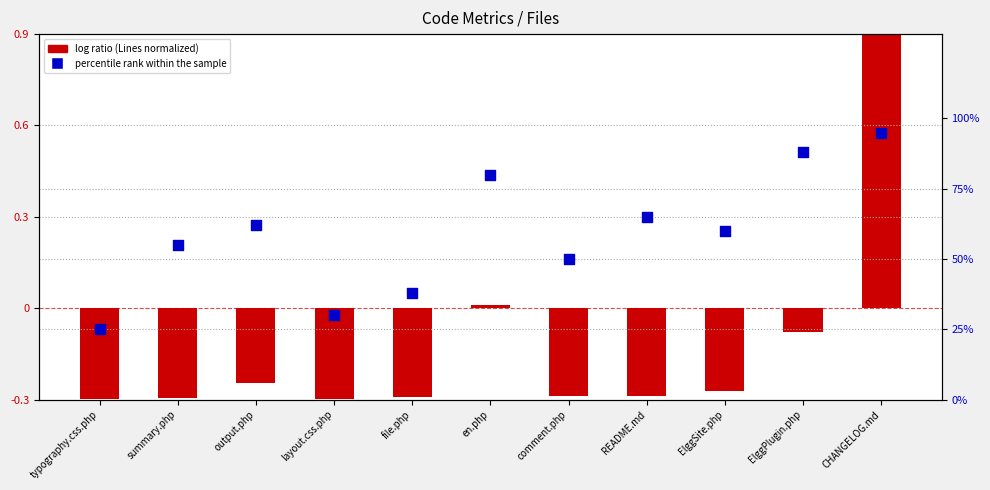

Which series reaches the minimum Y coordinate?

log ratio (Lines normalized)